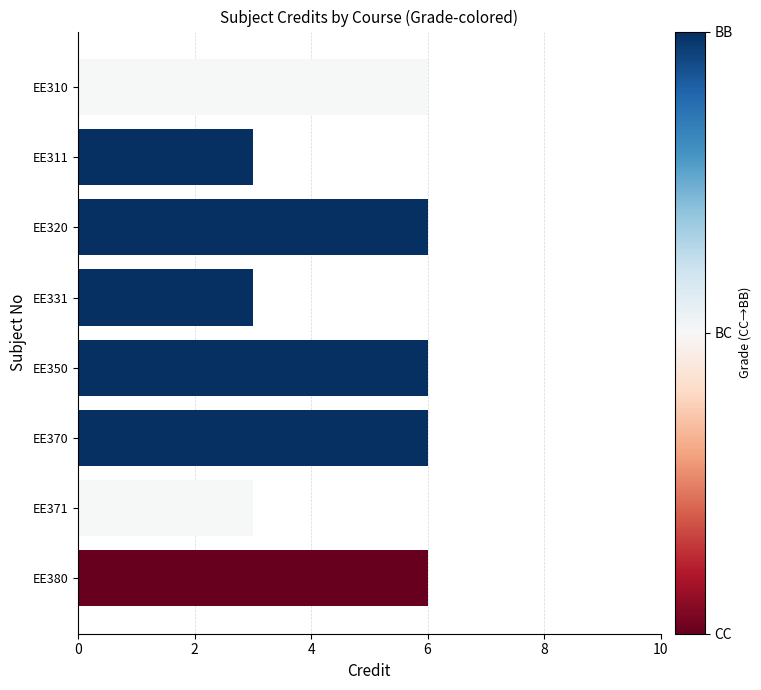

Reading top to bottom, what are all the values shown in this chart?

EE310=6	EE311=3	EE320=6	EE331=3	EE350=6	EE370=6	EE371=3	EE380=6